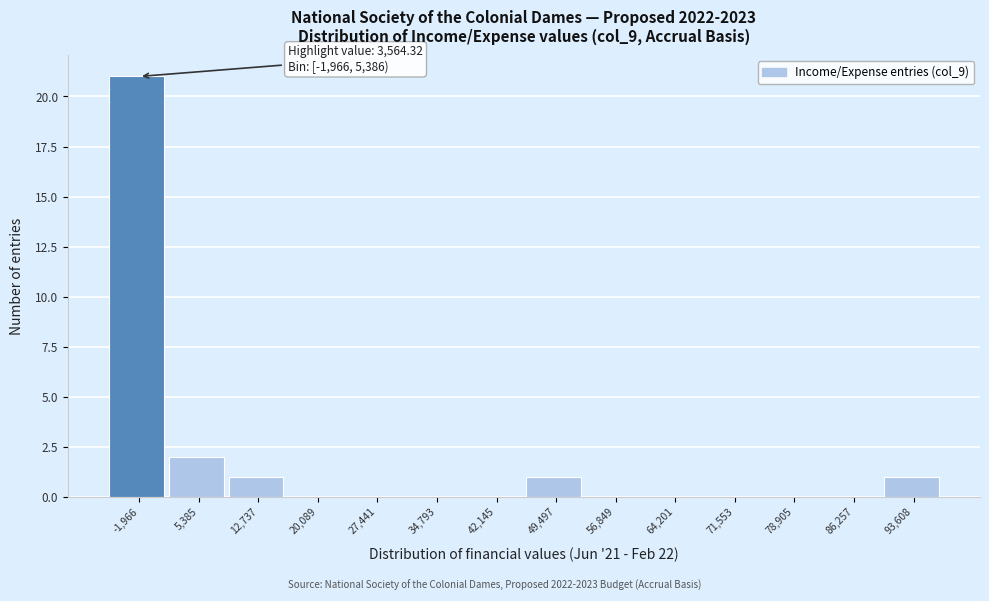

Reading left to right, what are all the values shown in this chart?

-1,966=21	5,385=2	12,737=1	20,089=0	27,441=0	34,793=0	42,145=0	49,497=1	56,849=0	64,201=0	71,553=0	78,905=0	86,257=0	93,608=1